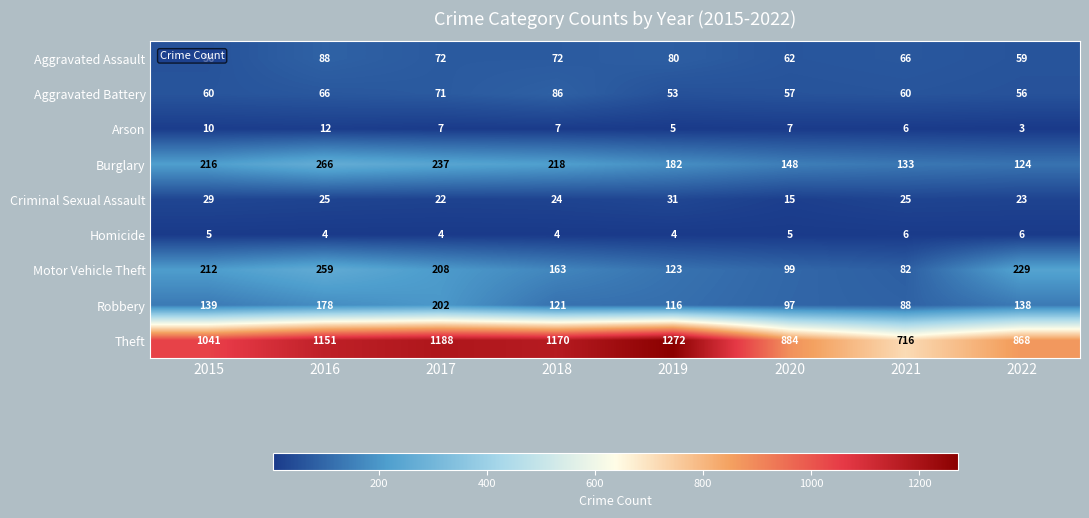

At which category does the chart reach its minimum across all series?

2022